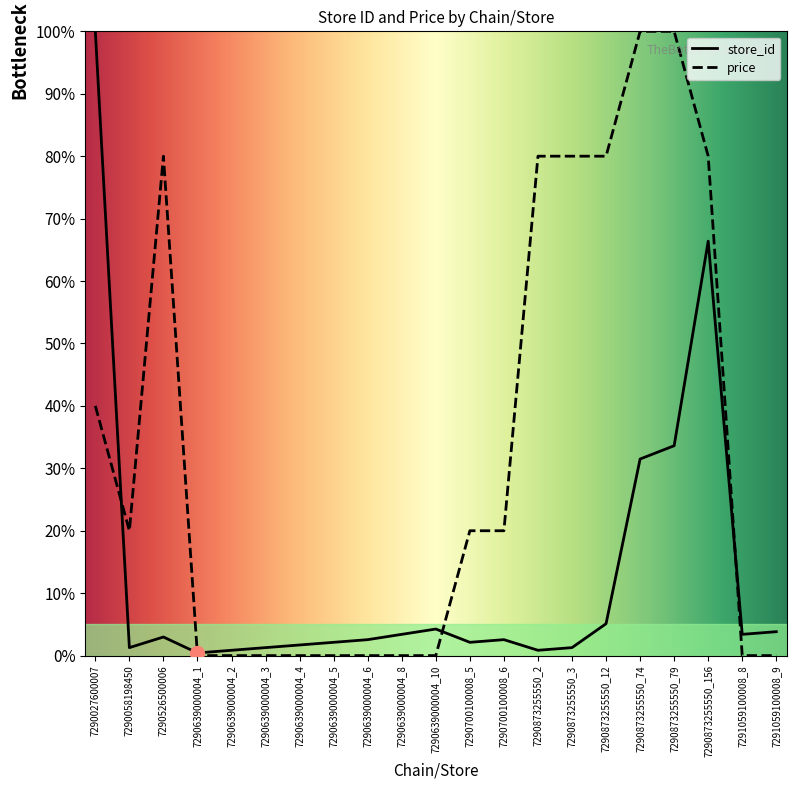

Where is the first local maximum for price?

7290526500006